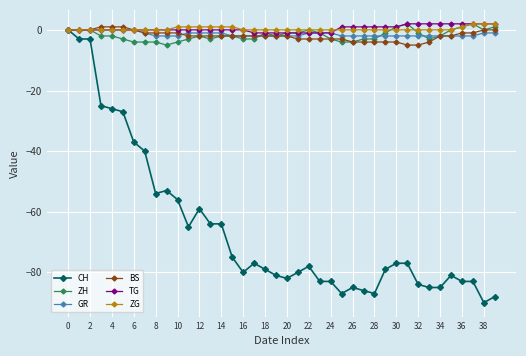

What is the minimum value shown in the chart?

-90